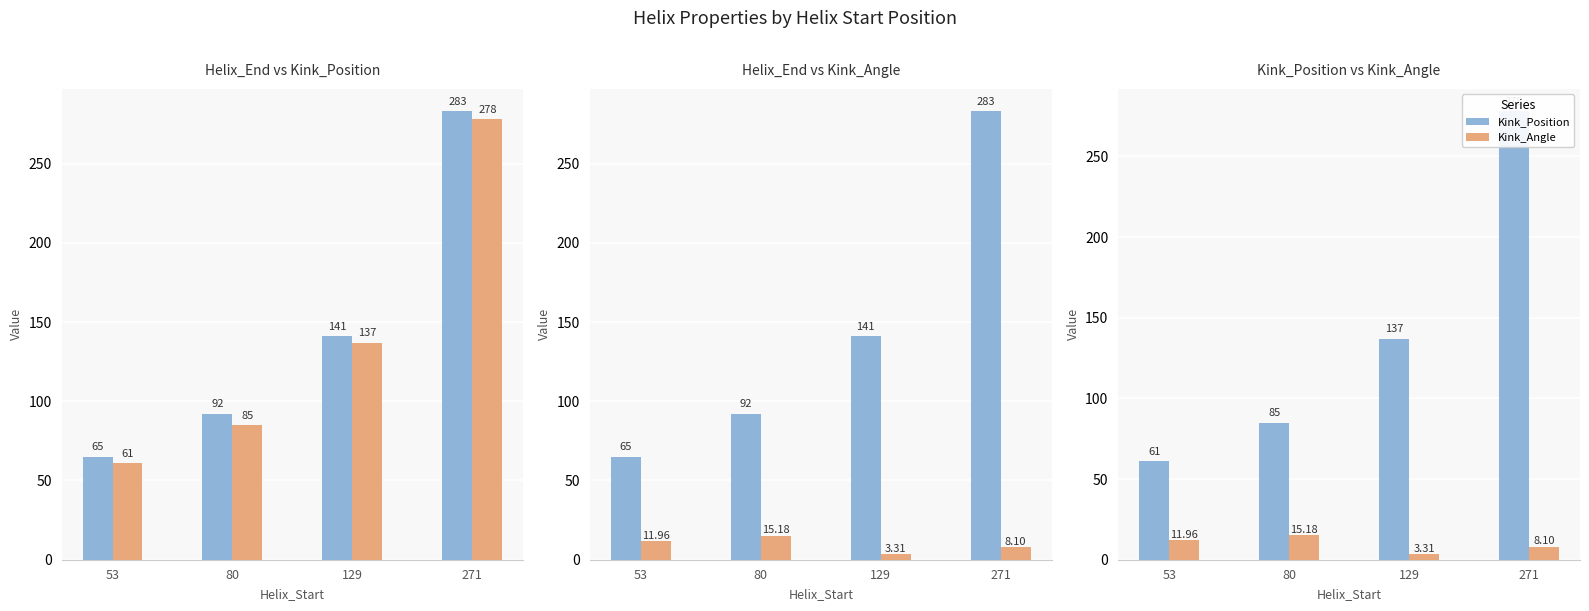

At which label is Kink_Position closest to 169?

129